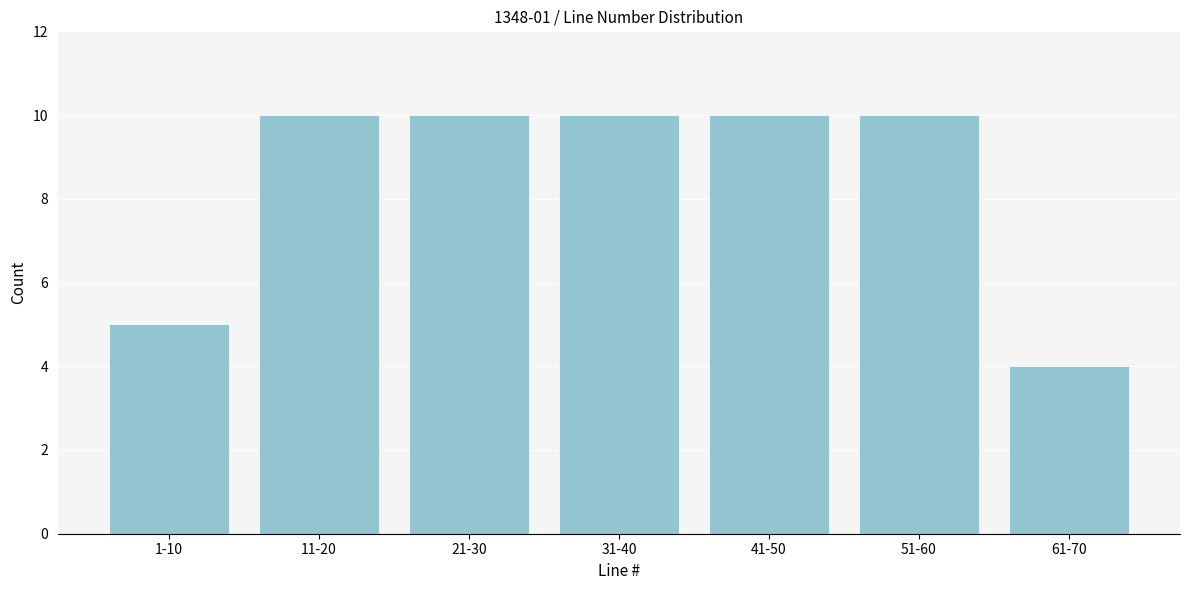

Reading left to right, transcribe all the data shown in this chart.

5	10	10	10	10	10	4